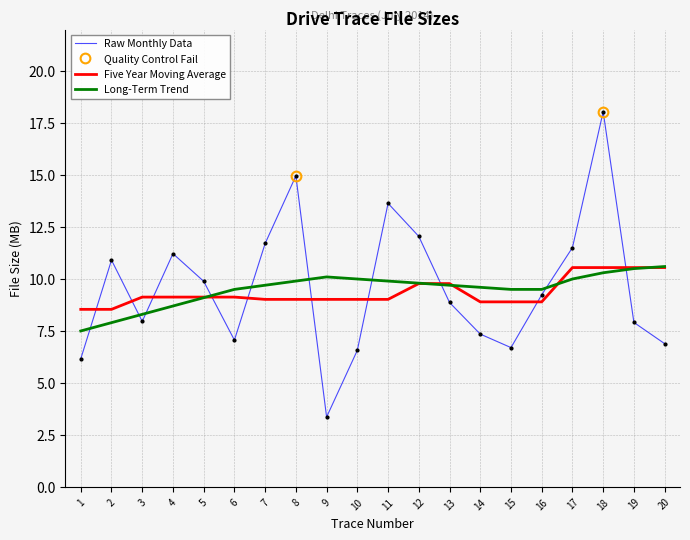

What is the sum of all Long-Term Trend values?

190.1